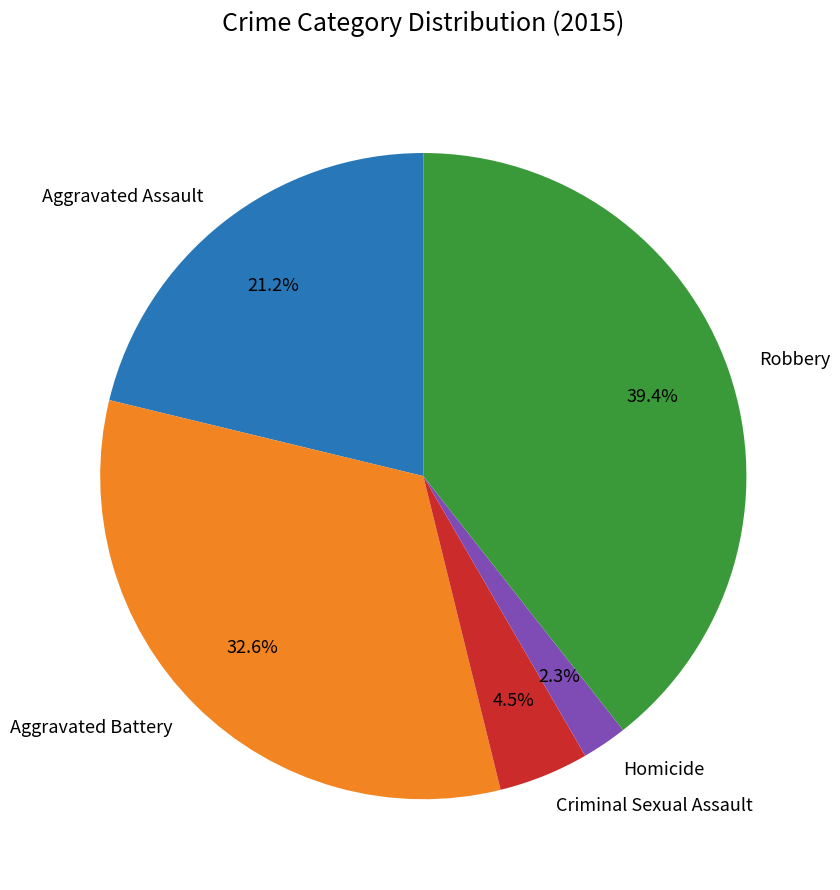

To the nearest percent, what is the average slice percentage?

20%